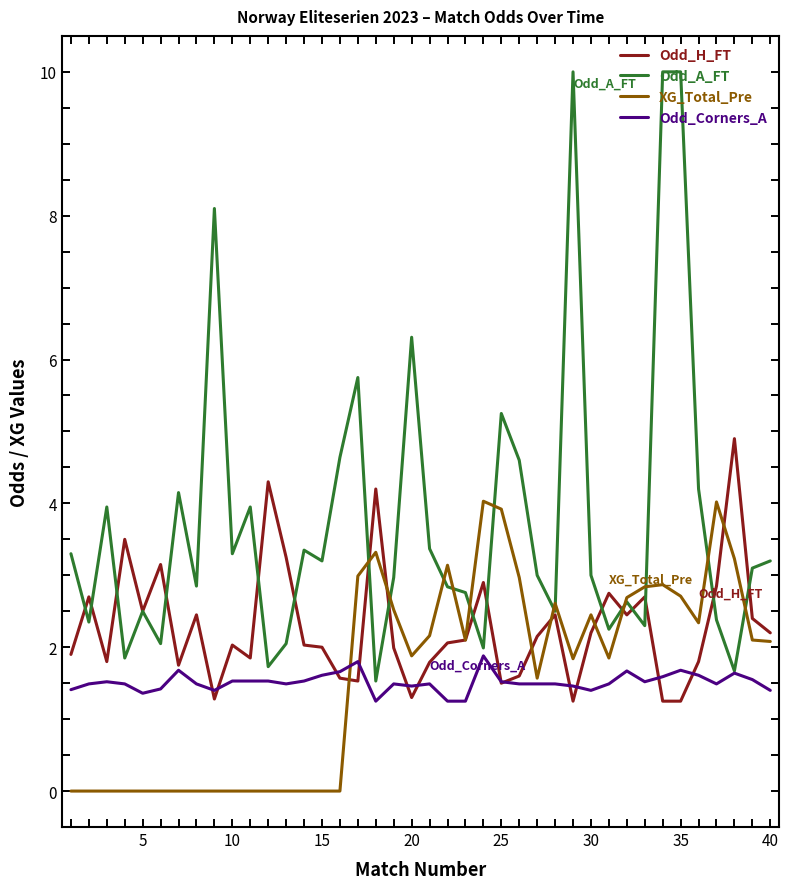

What is the lowest value of the Odd_A_FT series?

1.5